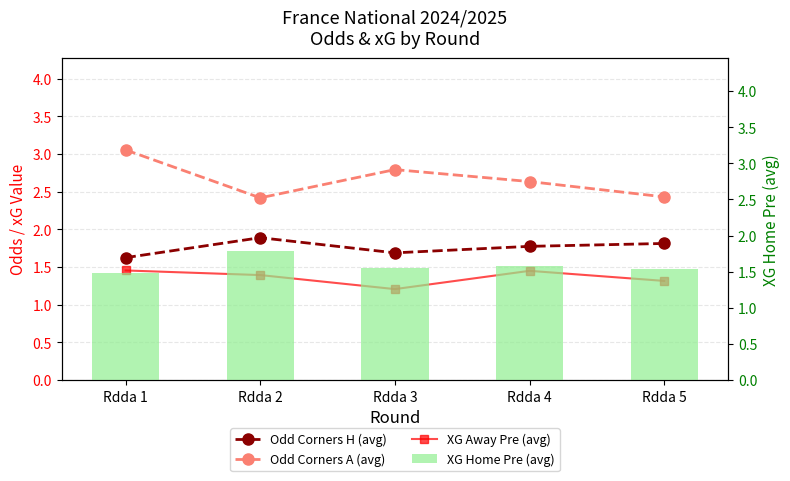

At Rdda 5, list the series in order from largest to smallest.

Odd Corners A (avg), Odd Corners H (avg), XG Home Pre (avg), XG Away Pre (avg)